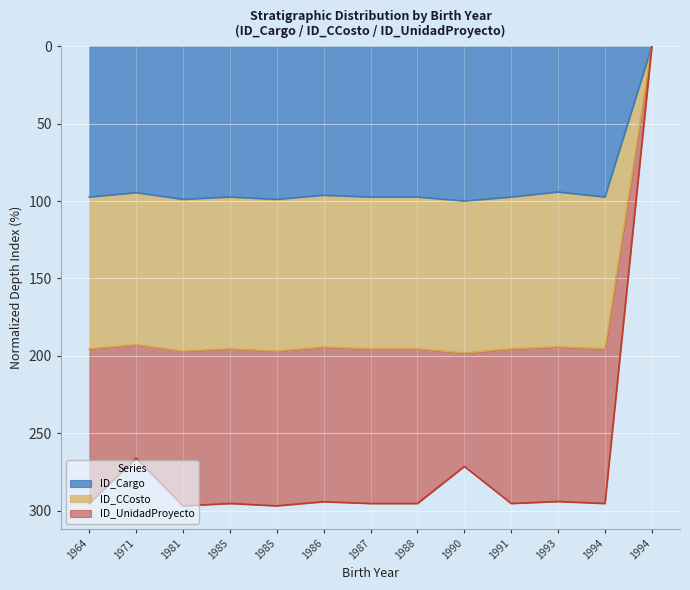

List the labels in order of ID_Cargo value, smallest first.

1994, 1993, 1971, 1986, 1964, 1985, 1987, 1988, 1991, 1994, 1981, 1985, 1990